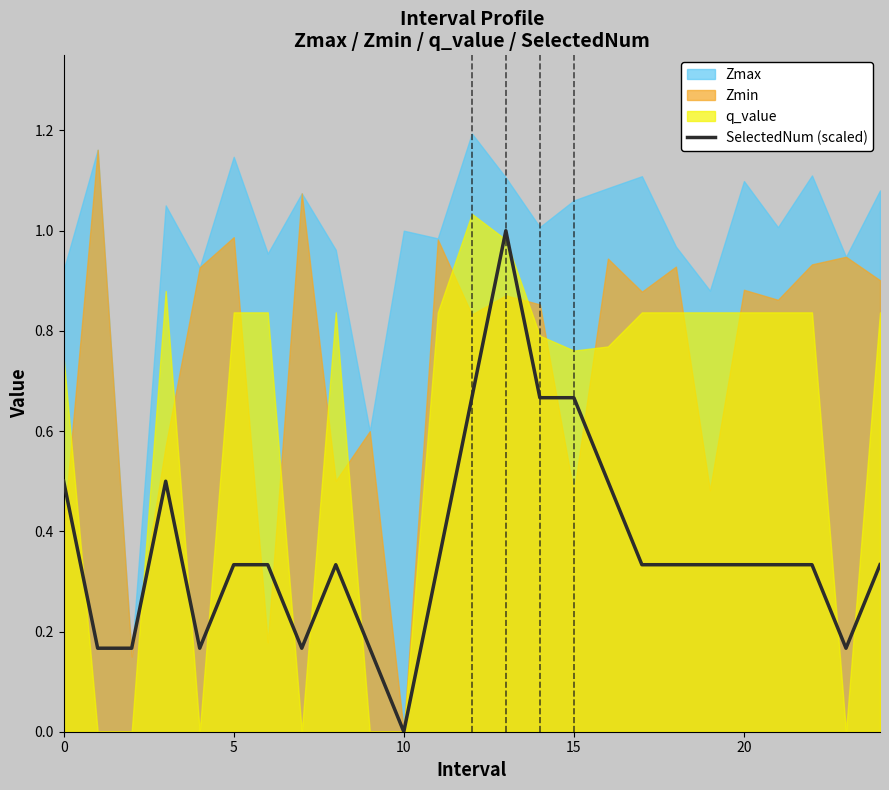

Is it true that the value at 15 is 0.3?

False